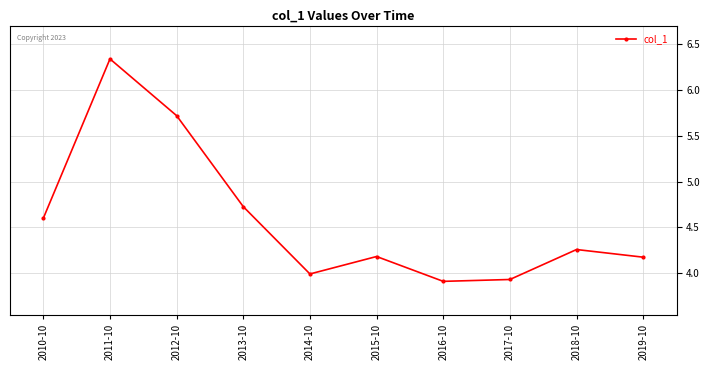

What is the minimum value shown in the chart?

3.9